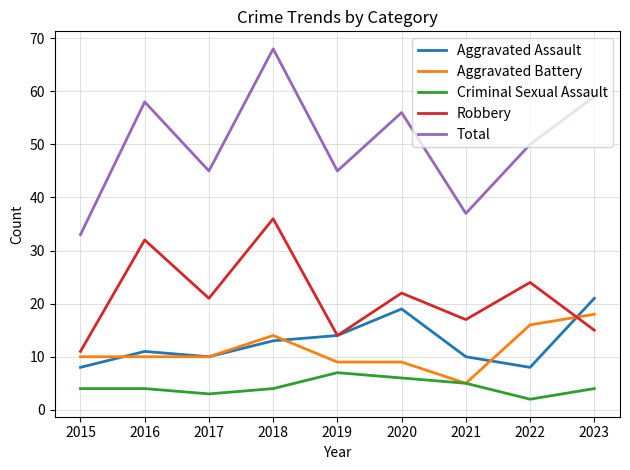

What is the difference between the second highest and minimum values in the Total series?

26